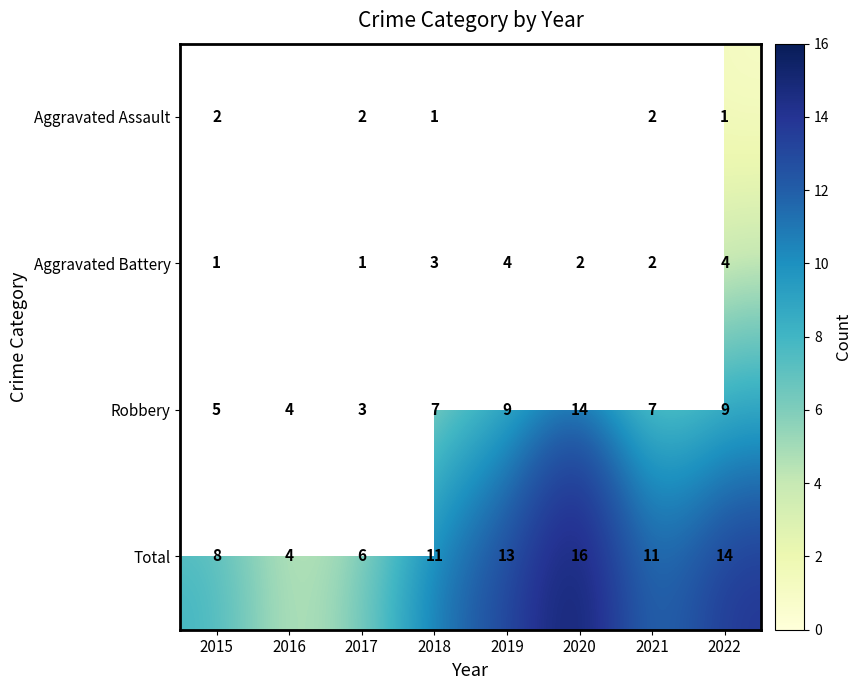

Which label corresponds to the largest value in the chart?

2020